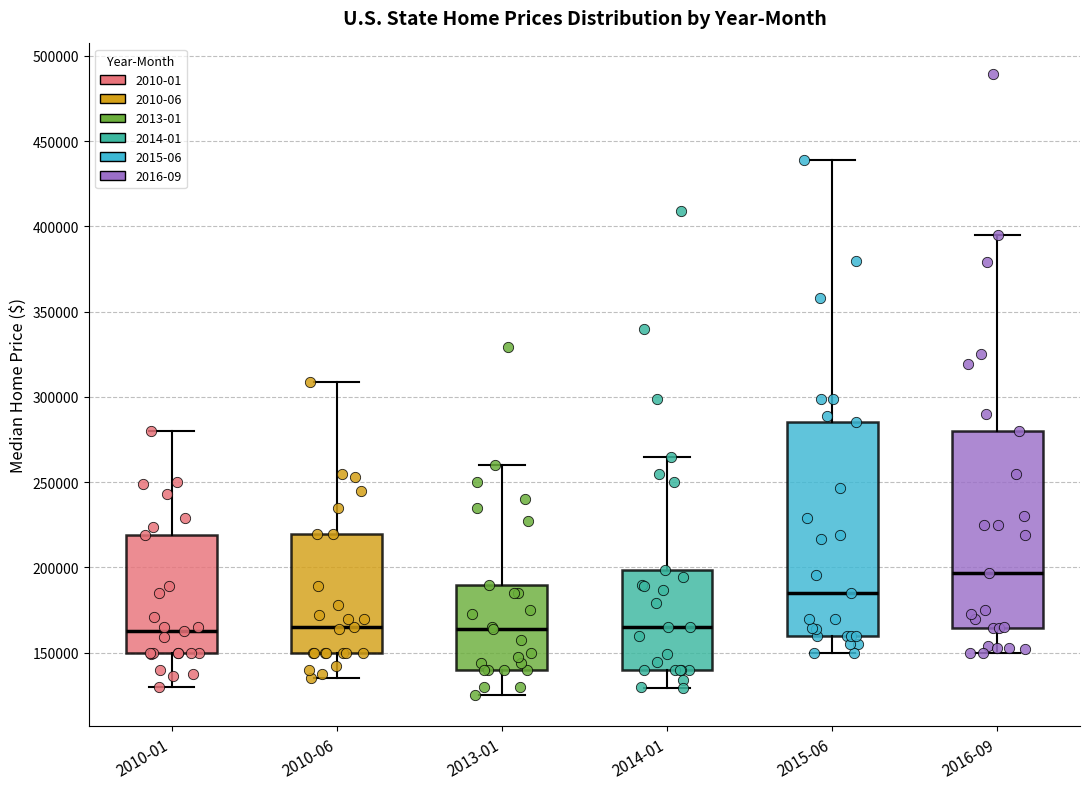

Which box is the tallest, from its lower edge to its upper edge?

2015-06